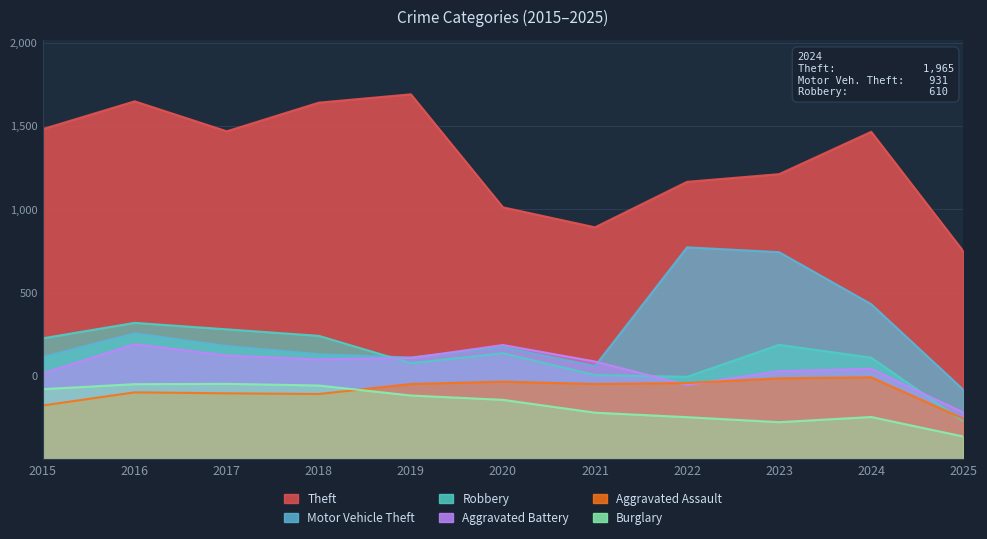

Where is the first local maximum for Robbery?

2016